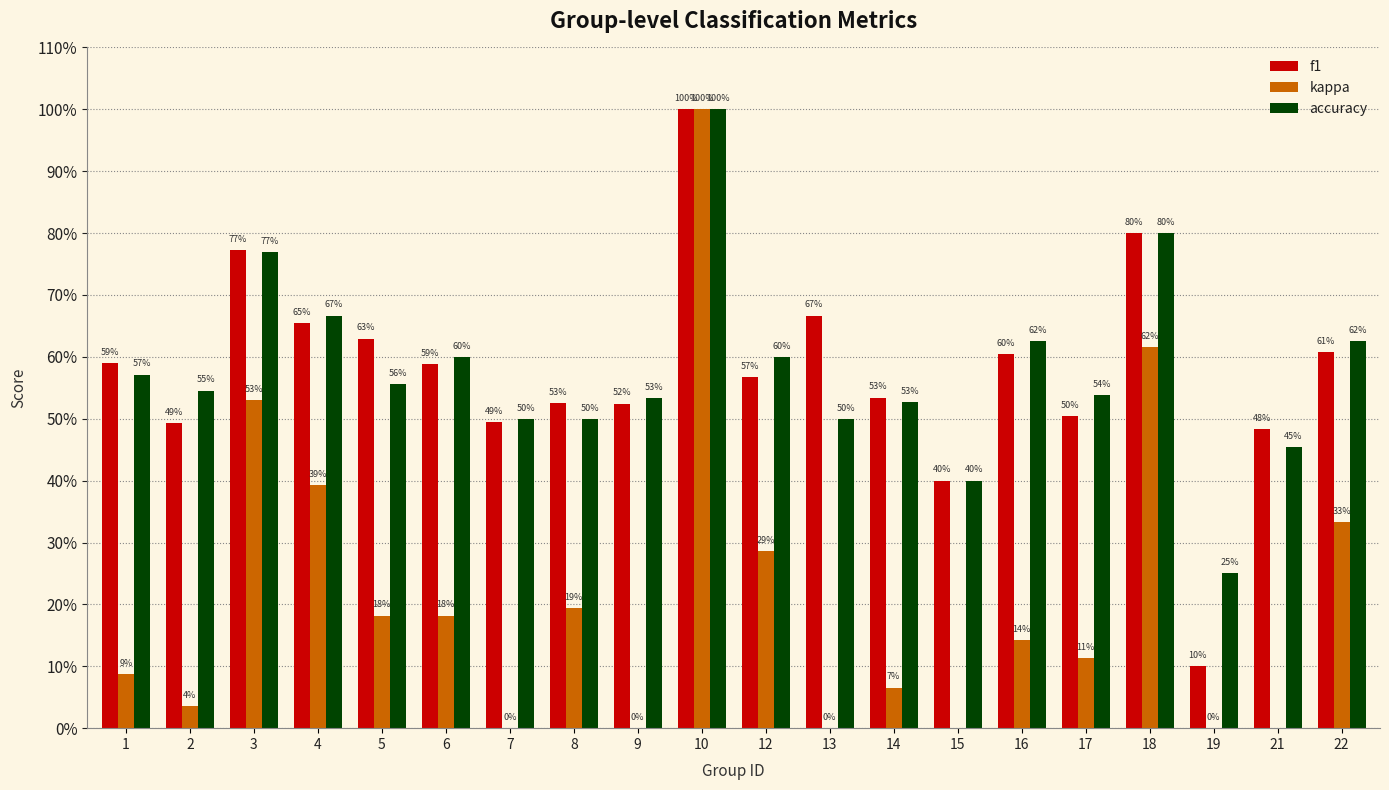

At how many categories does at least one series exceed 0?

20